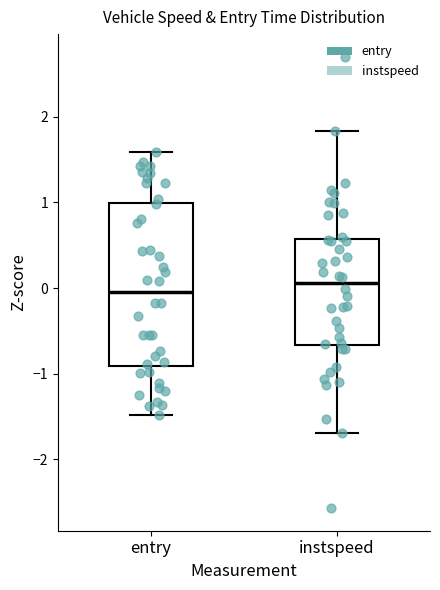

Where does the upper whisker of the box for instspeed end on the y-axis? The values are not printed on the chart, so give them approximately, as read against the axis.

1.8